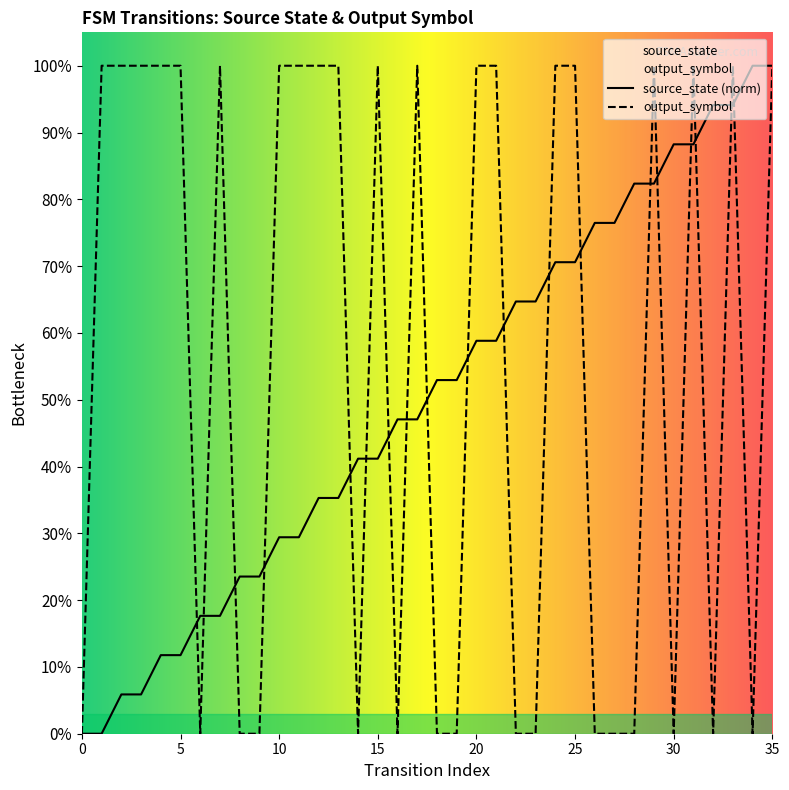

The value of source_state at 12 is 0.4. True or false?

True